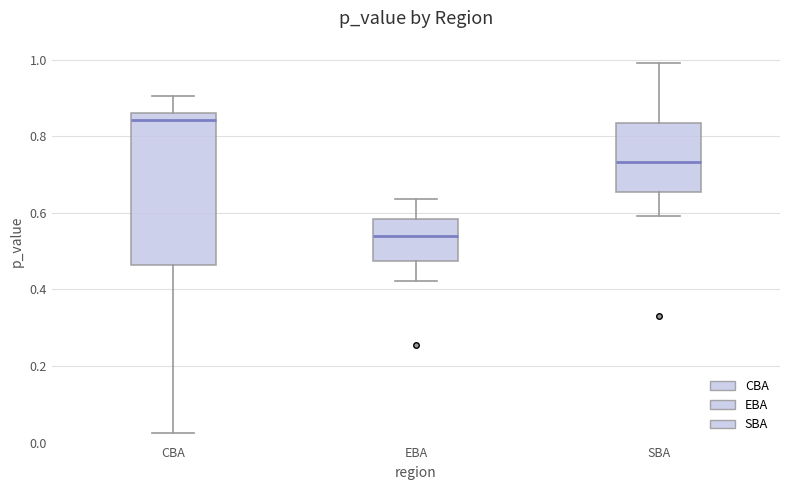

Comparing the boxes themselves (not the whiskers), which one is the tallest?

CBA